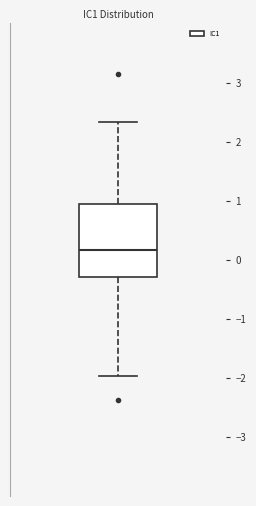

Transcribe this box plot: give where the median line is, the range the box spans, and where the two whiskers end, as read against the y-axis. The values are not printed on the chart, so give them approximately, as read against the axis.

median 0.2, box -0.3 to 0.9, whiskers -2.0 to 2.3